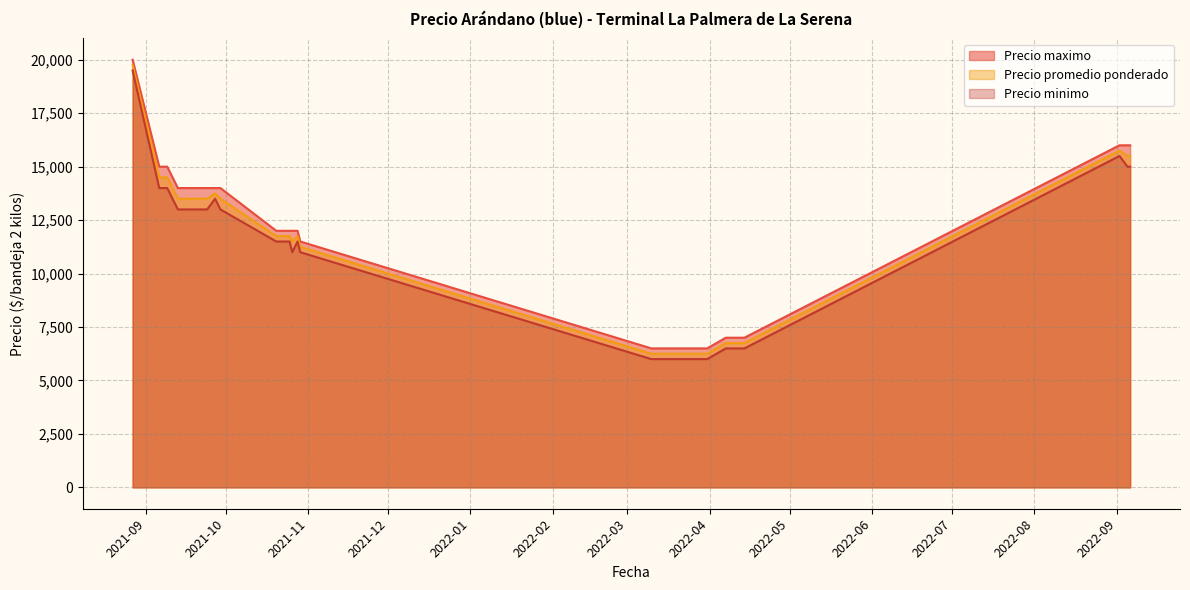

What is the difference between the second highest and second lowest values in the Precio minimo series?

9500